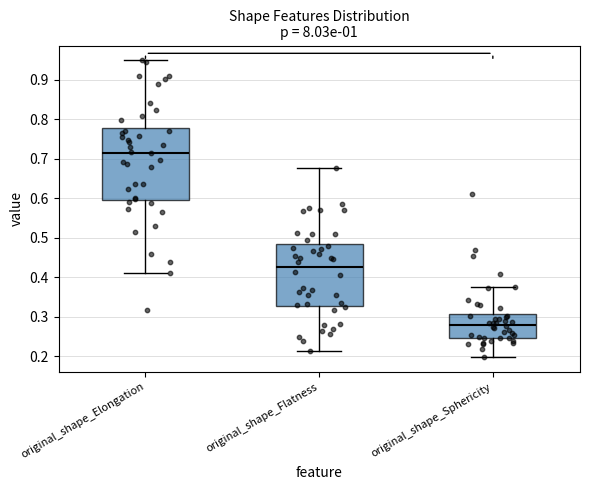

Which box has the highest median line?

original_shape_Elongation